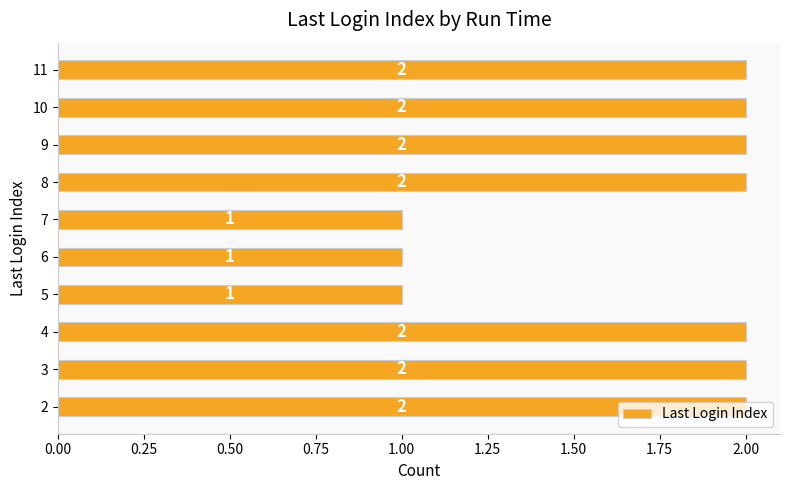

Approximately how many times larger is the value at 6 compared to 3?

0.5